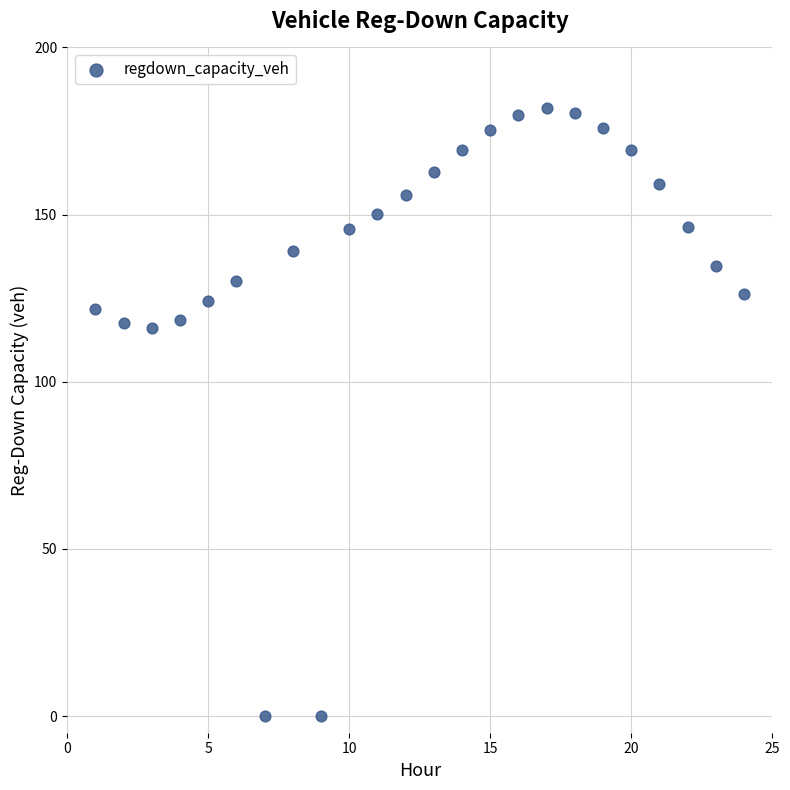

What is the range of X values (max minus min)?

23.0